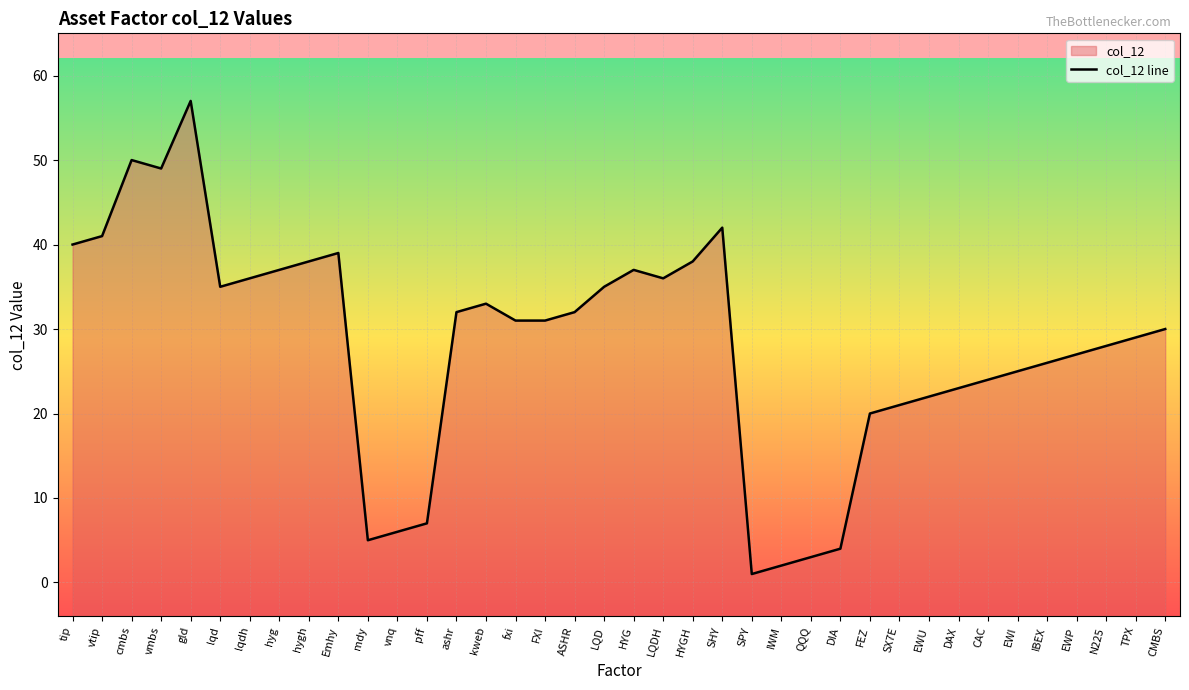

How many data points are above 31?

18